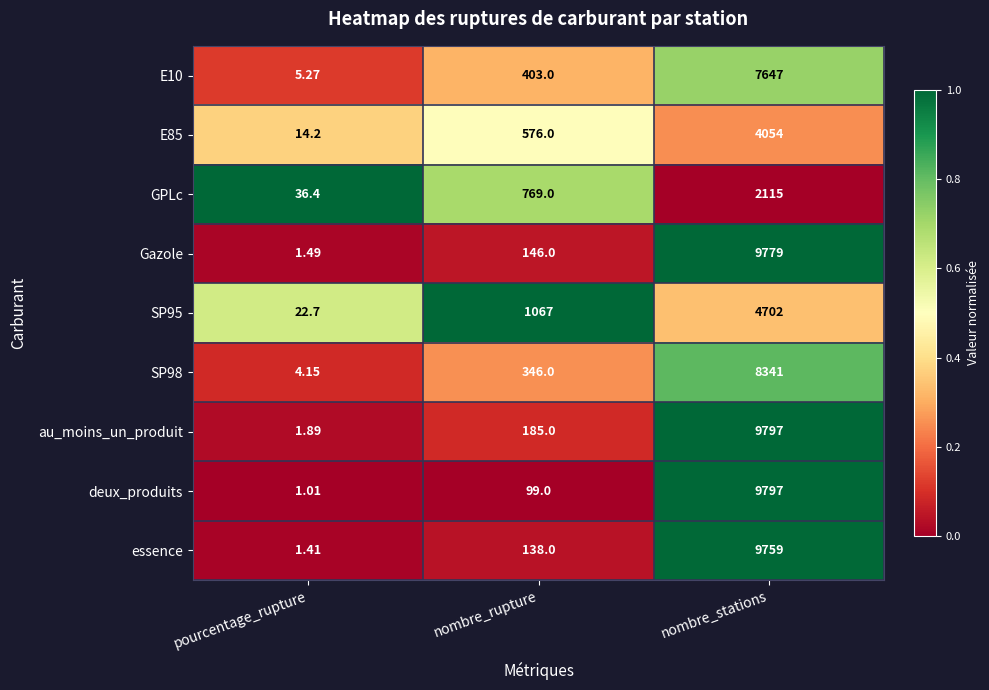

Which series has the widest spread of values?

deux_produits